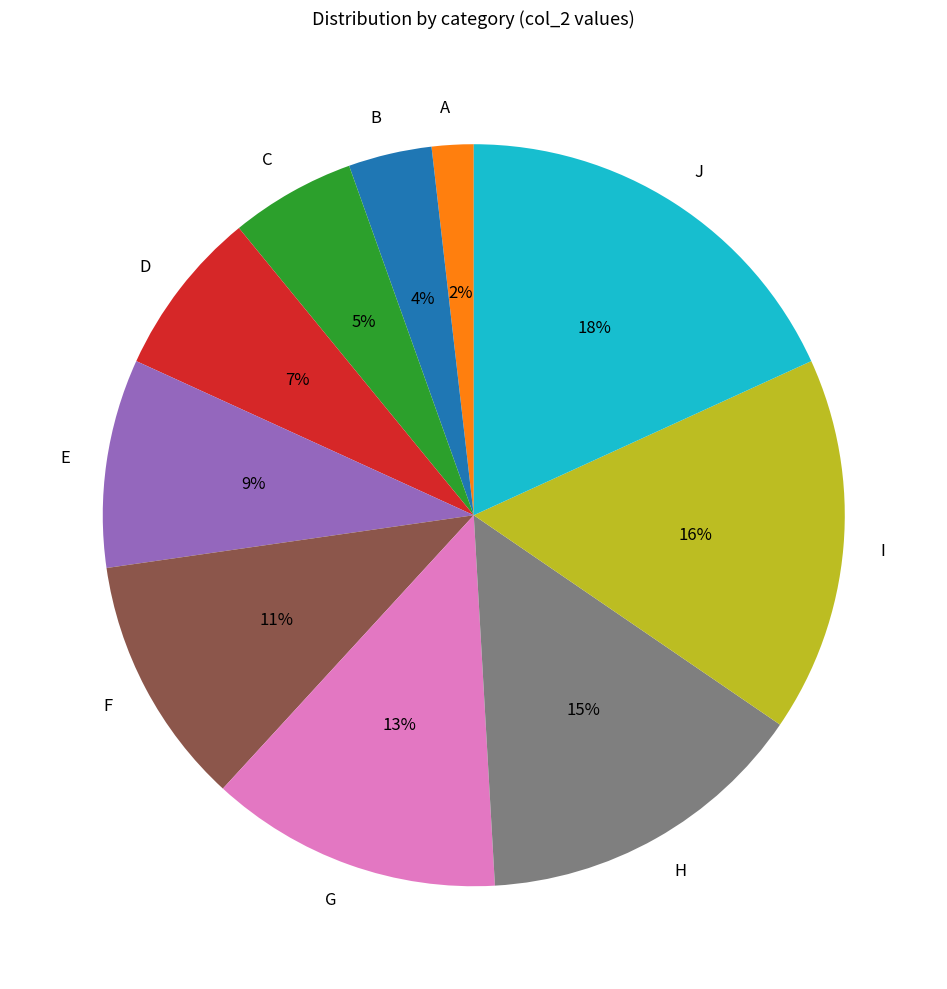

What is the ratio of the value at I to the value at E?

1.8